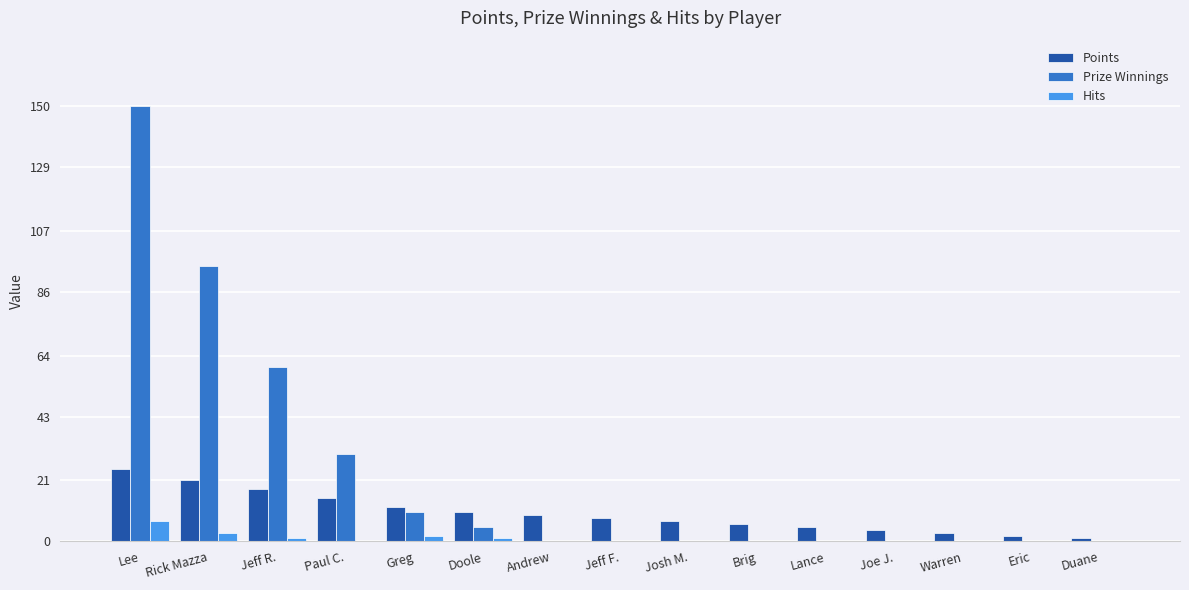

What is the sum of all Hits values?

14